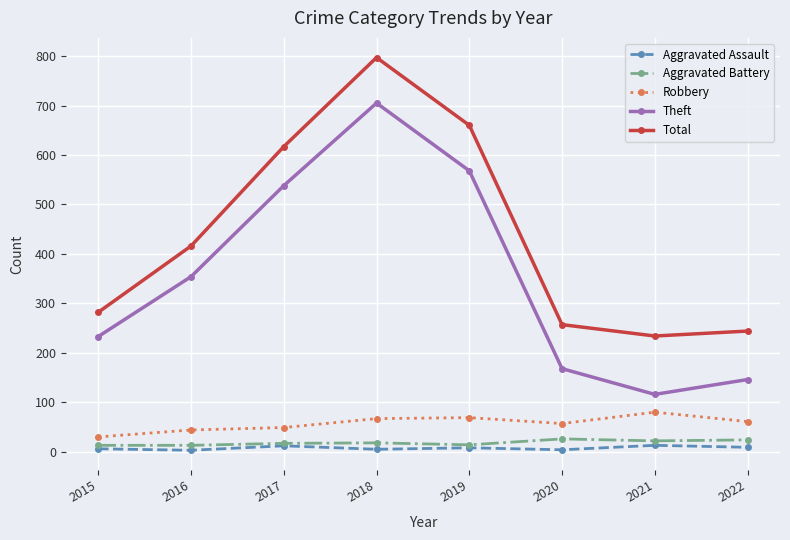

What is the maximum value for Aggravated Battery?

26